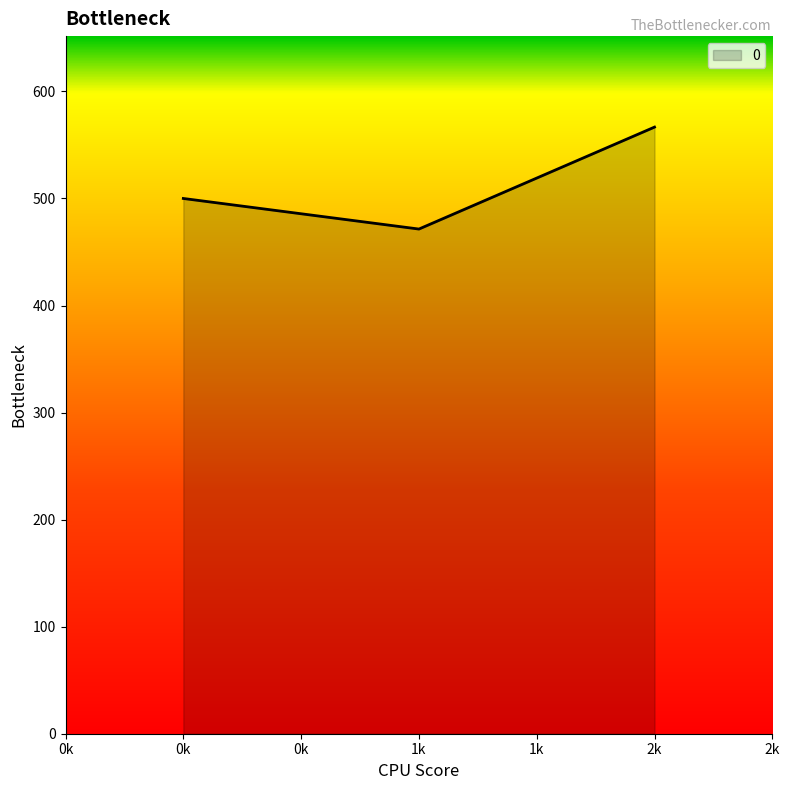

How many distinct data groups are displayed?

1